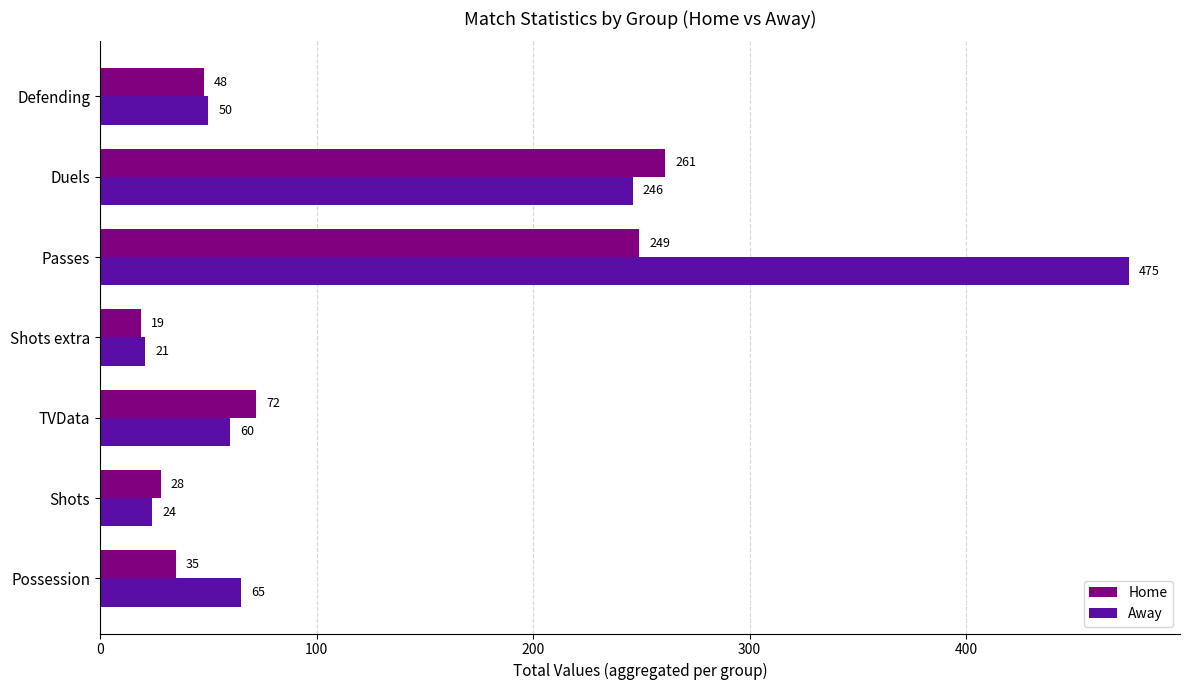

What is the difference between the Home values at Shots and Possession?

7